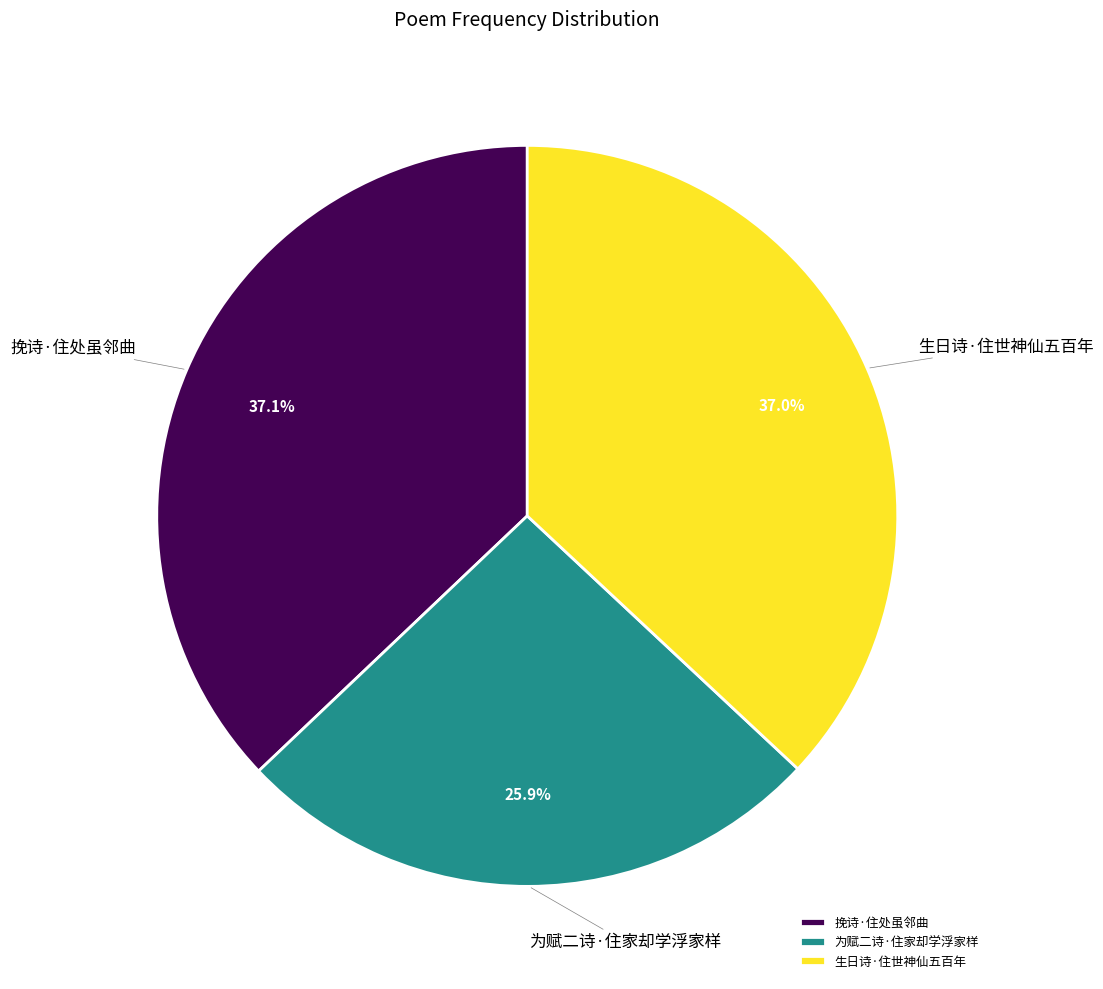

To the nearest percent, what is the combined percentage of 生日诗·住世神仙五百年 and 为赋二诗·住家却学浮家样?

63%